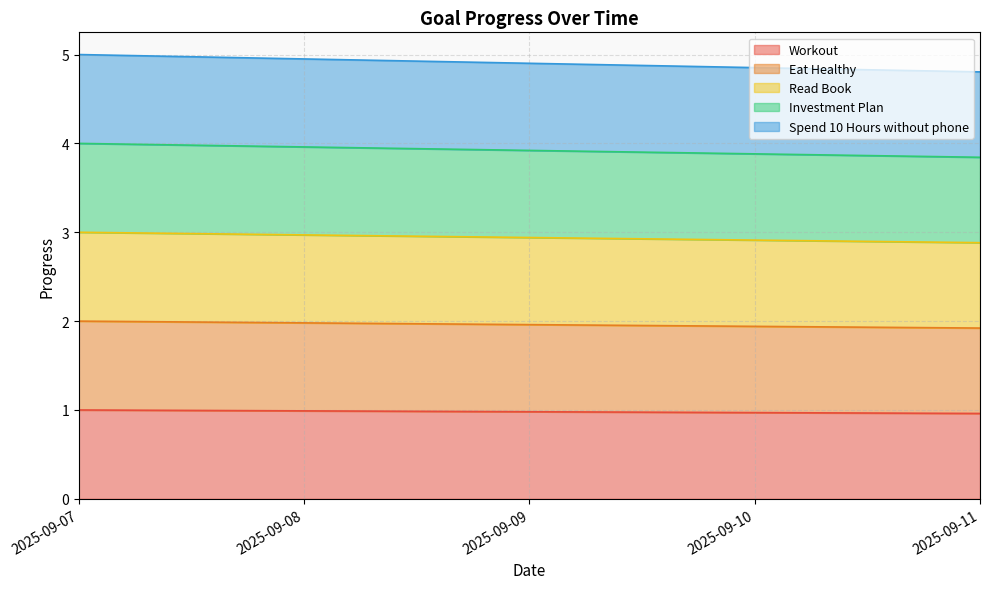

Reading left to right, what are all the values shown in this chart?

Workout: 2025-09-07=1.0	2025-09-08=1.0	2025-09-09=1.0	2025-09-10=1.0	2025-09-11=1.0
Eat Healthy: 2025-09-07=2.0	2025-09-08=2.0	2025-09-09=2.0	2025-09-10=1.9	2025-09-11=1.9
Read Book: 2025-09-07=3.0	2025-09-08=3.0	2025-09-09=2.9	2025-09-10=2.9	2025-09-11=2.9
Investment Plan: 2025-09-07=4.0	2025-09-08=4.0	2025-09-09=3.9	2025-09-10=3.9	2025-09-11=3.8
Spend 10 Hours without phone: 2025-09-07=5.0	2025-09-08=5.0	2025-09-09=4.9	2025-09-10=4.9	2025-09-11=4.8